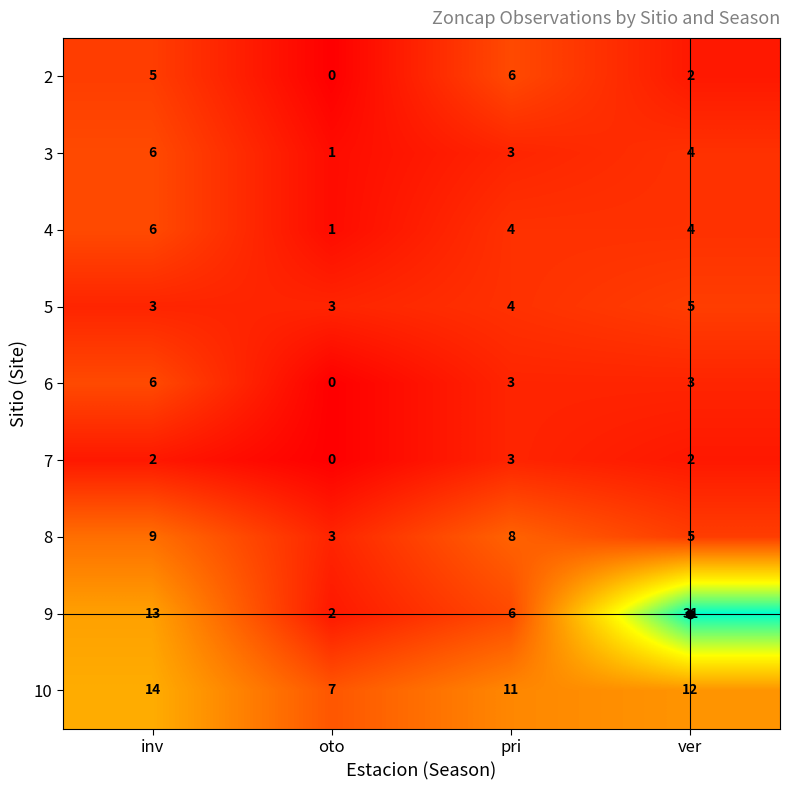

The value of 10 at oto is 11. True or false?

False